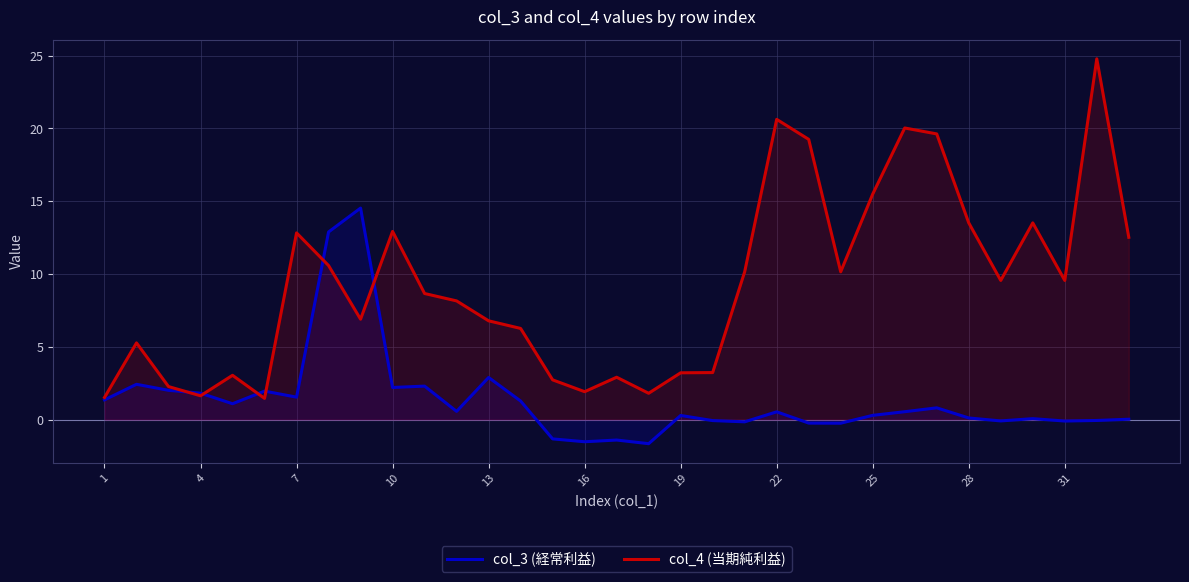

Which series has the widest spread of values?

col_4 (当期純利益)